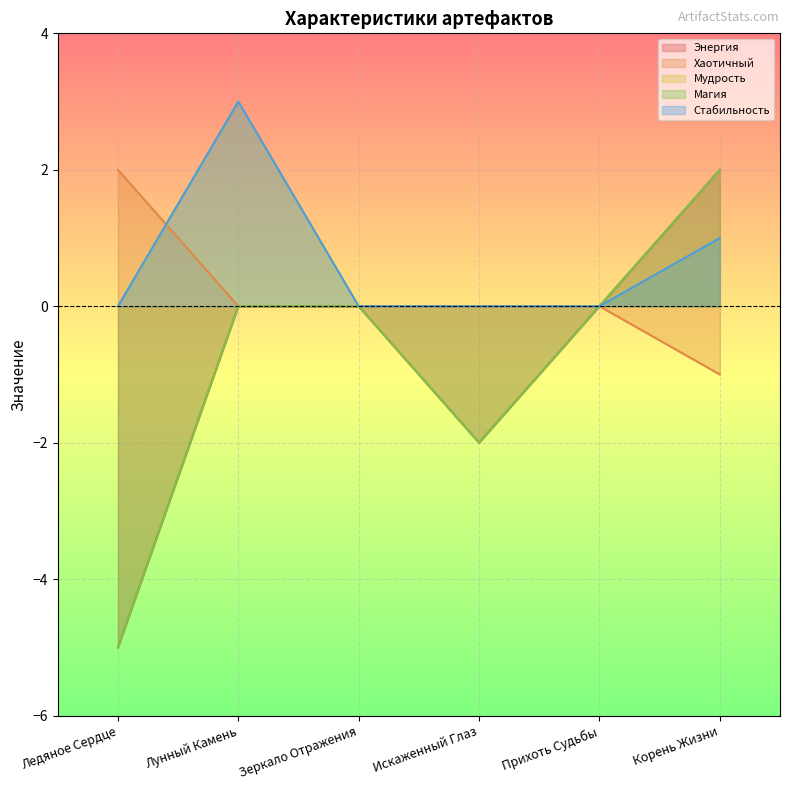

What is the sum of all Энергия values?

-5